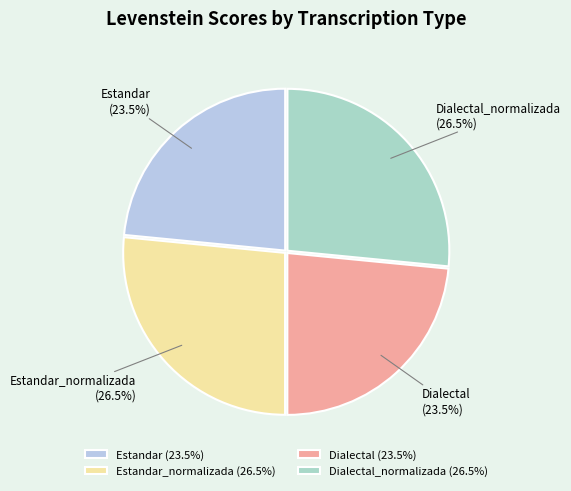

Which has a higher value, Estandar_normalizada or Estandar?

Estandar_normalizada